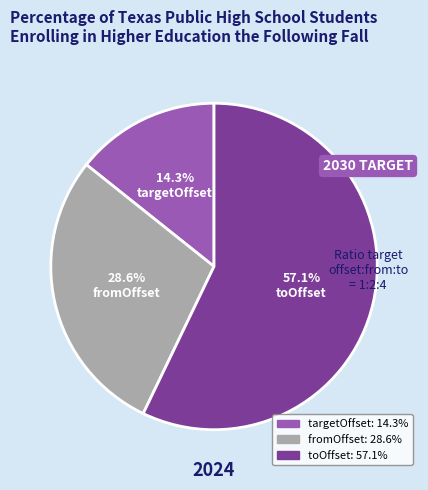

True or false: fromOffset accounts for 29% of the total.

True